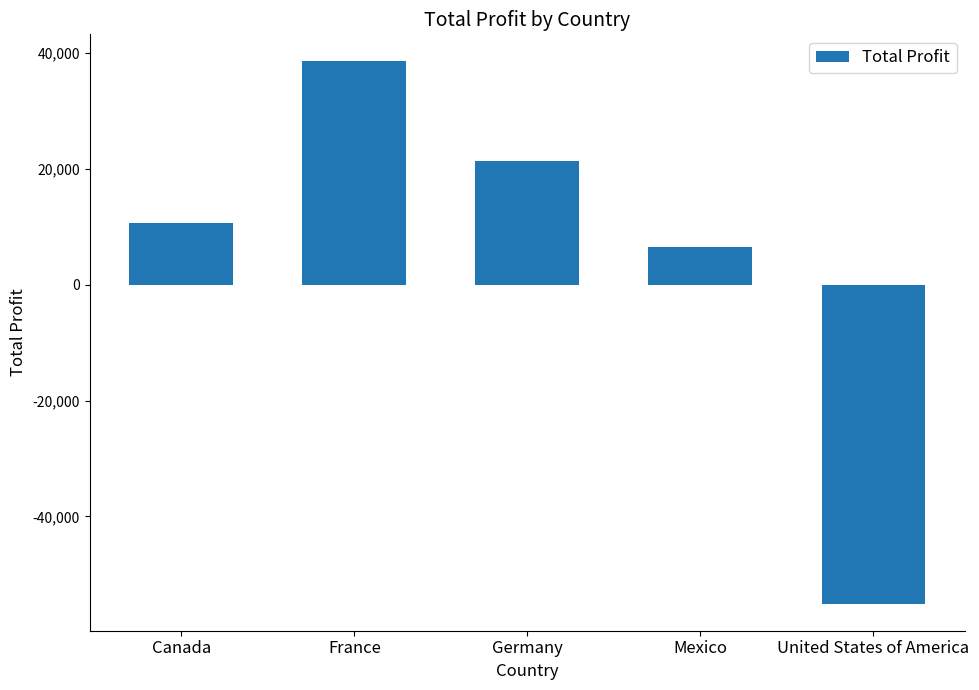

What is the label of the 1st bar from the left?

Canada